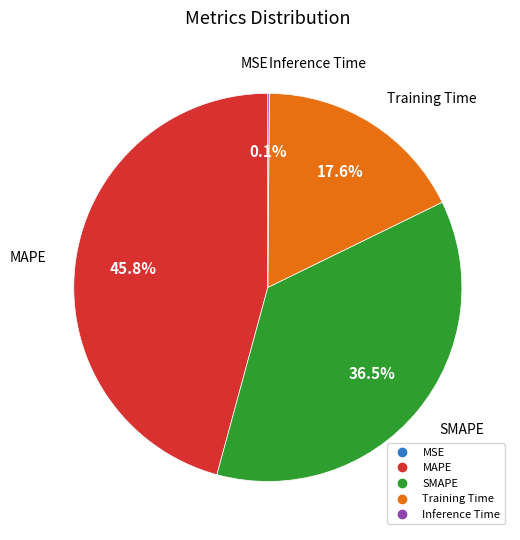

Between MAPE and SMAPE, which is larger?

MAPE